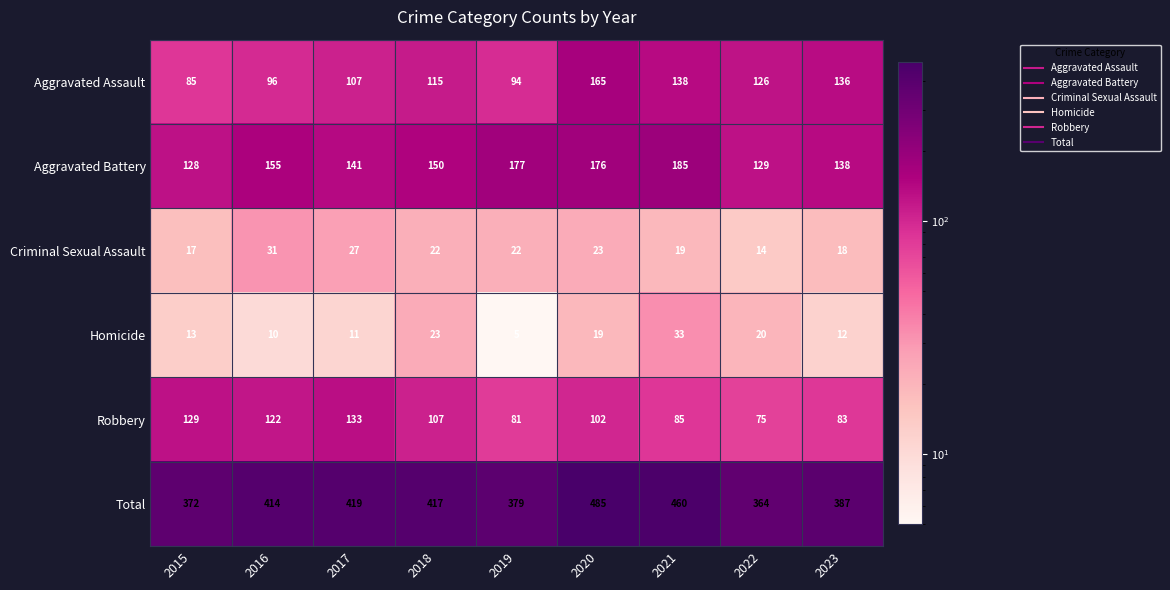

Rank the series by their maximum value, from lowest to highest.

Criminal Sexual Assault, Homicide, Robbery, Aggravated Assault, Aggravated Battery, Total